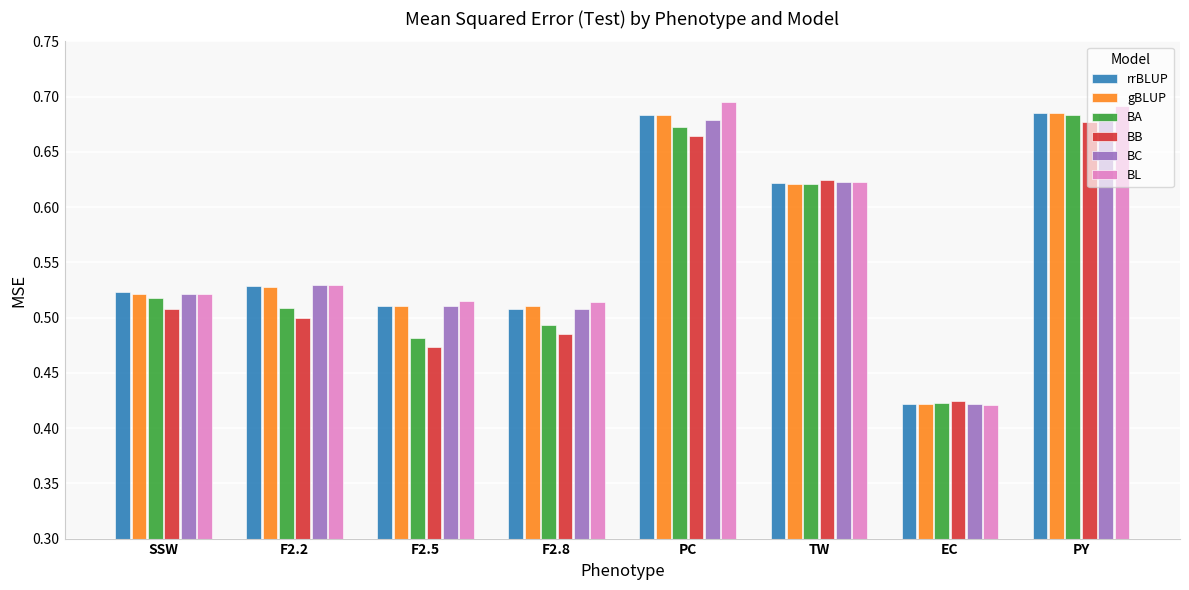

Which series has the largest range (max minus min)?

BL